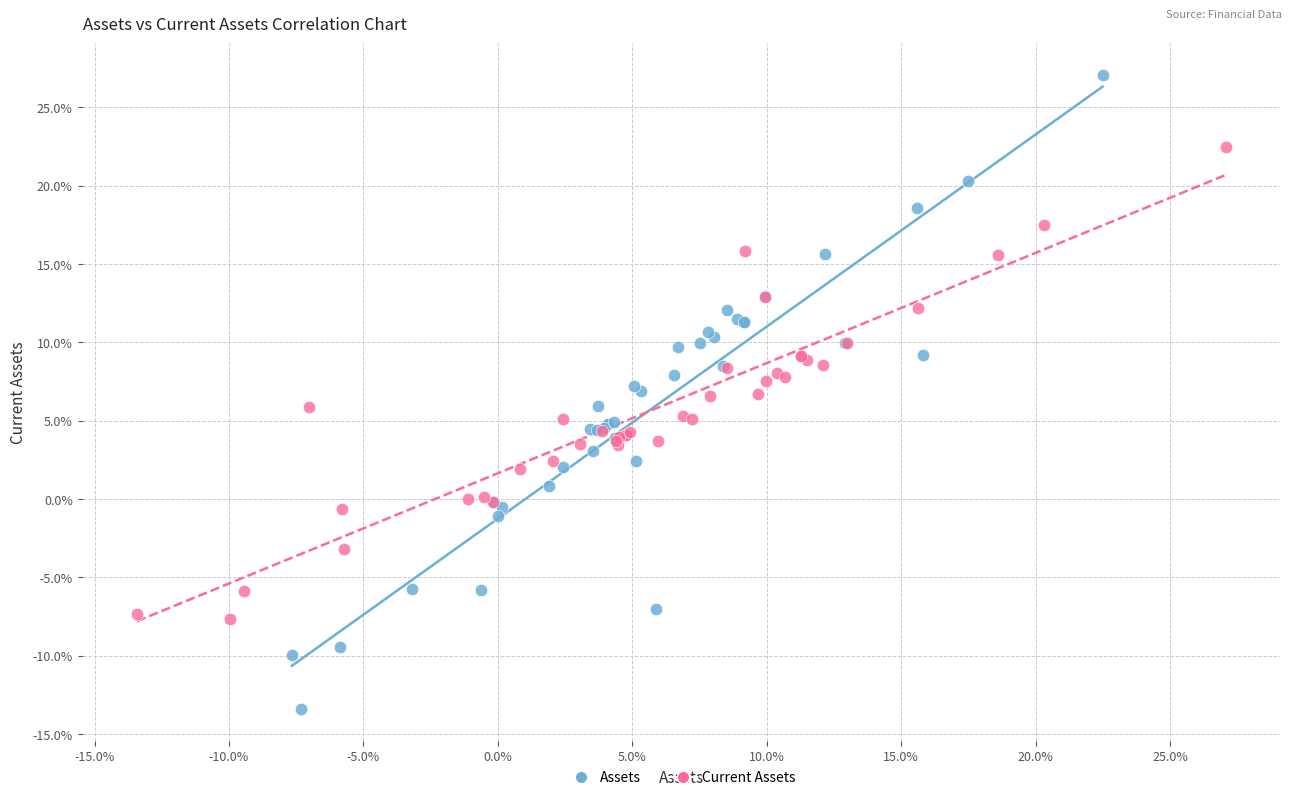

Which series has the widest spread of Y values?

Assets